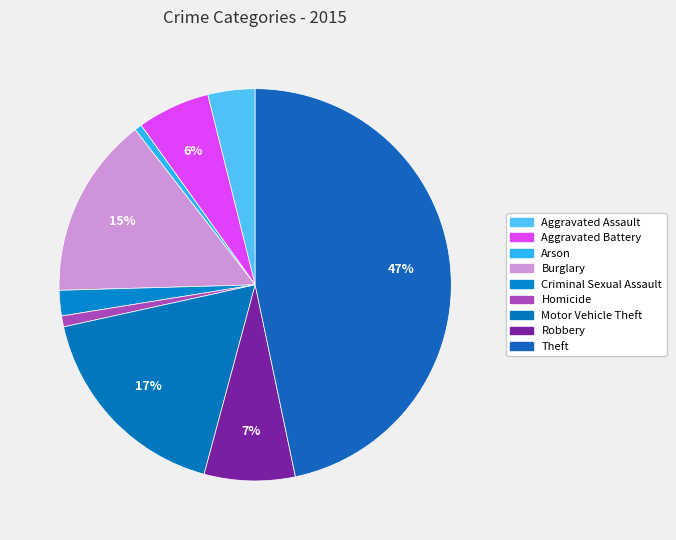

The Theft slice represents 37% of the pie. True or false?

False